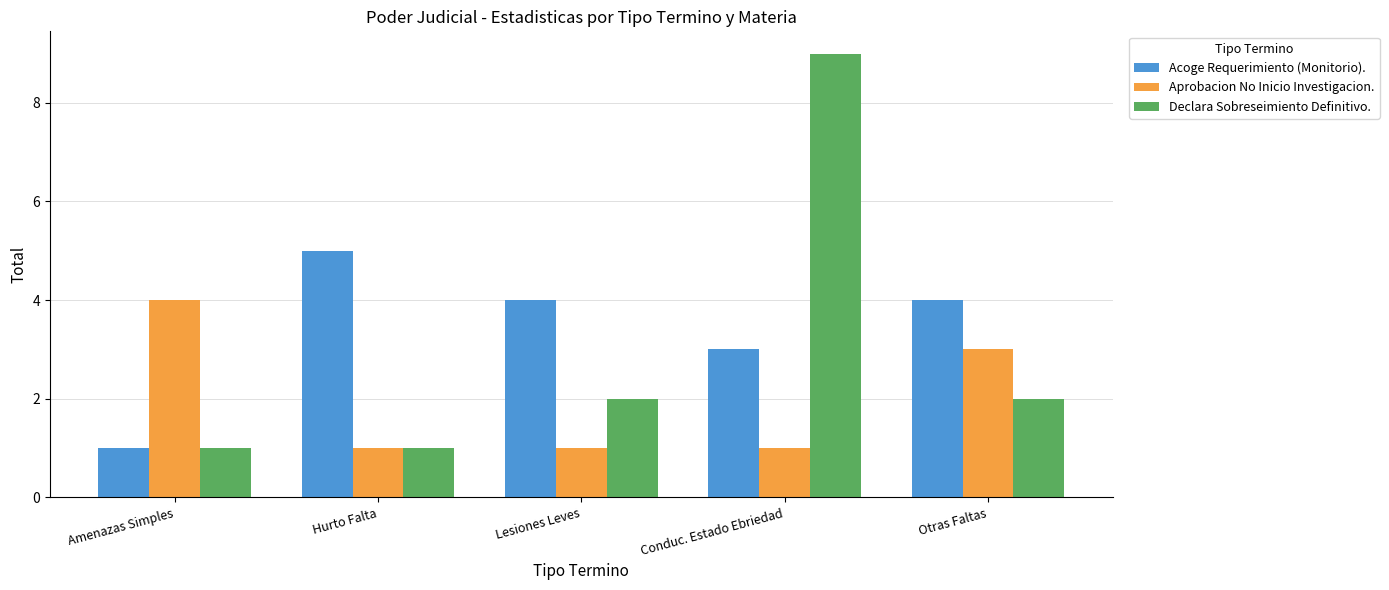

What is the difference between the Acoge Requerimiento (Monitorio). values at Amenazas Simples and Lesiones Leves?

3